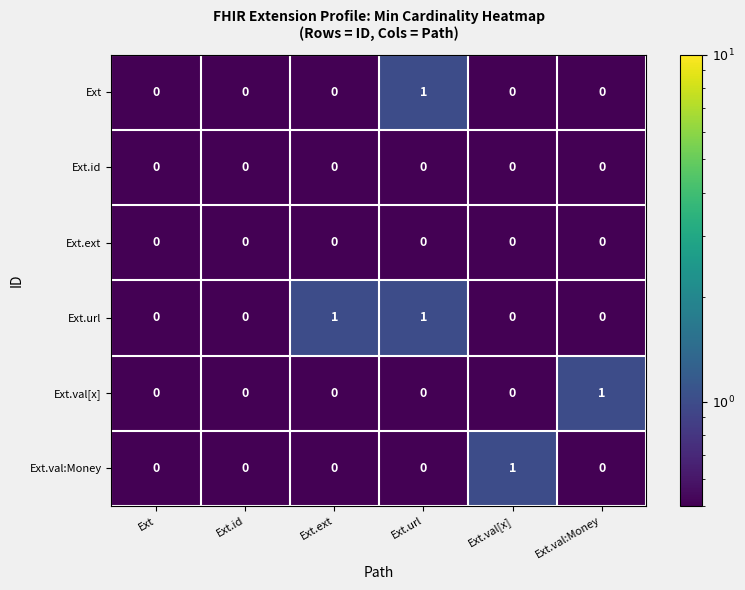

The value of Ext.val[x] at Ext.url is 0. True or false?

True